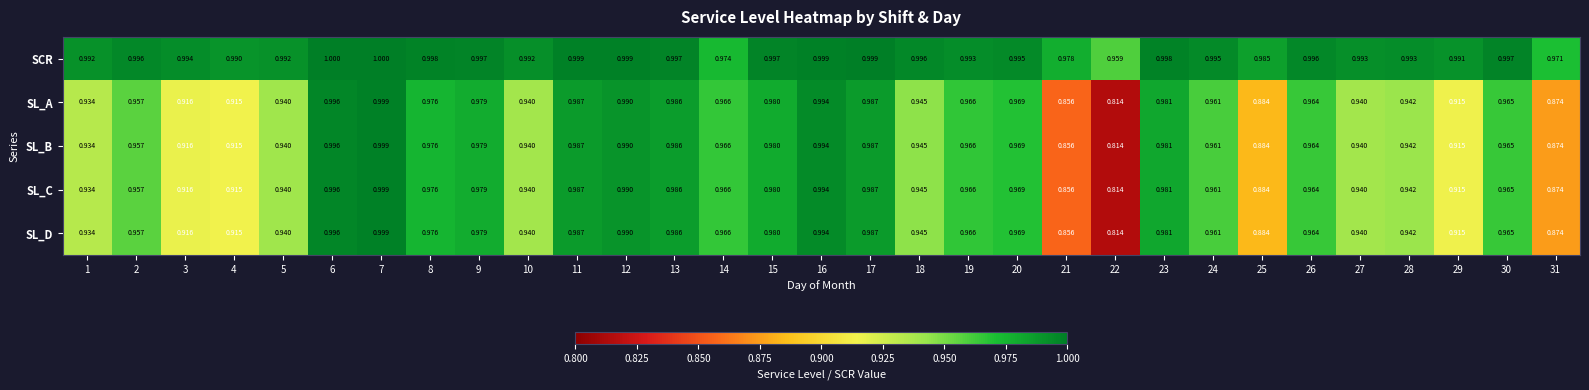

Between 14 and 23, which series saw the biggest shift?

SCR